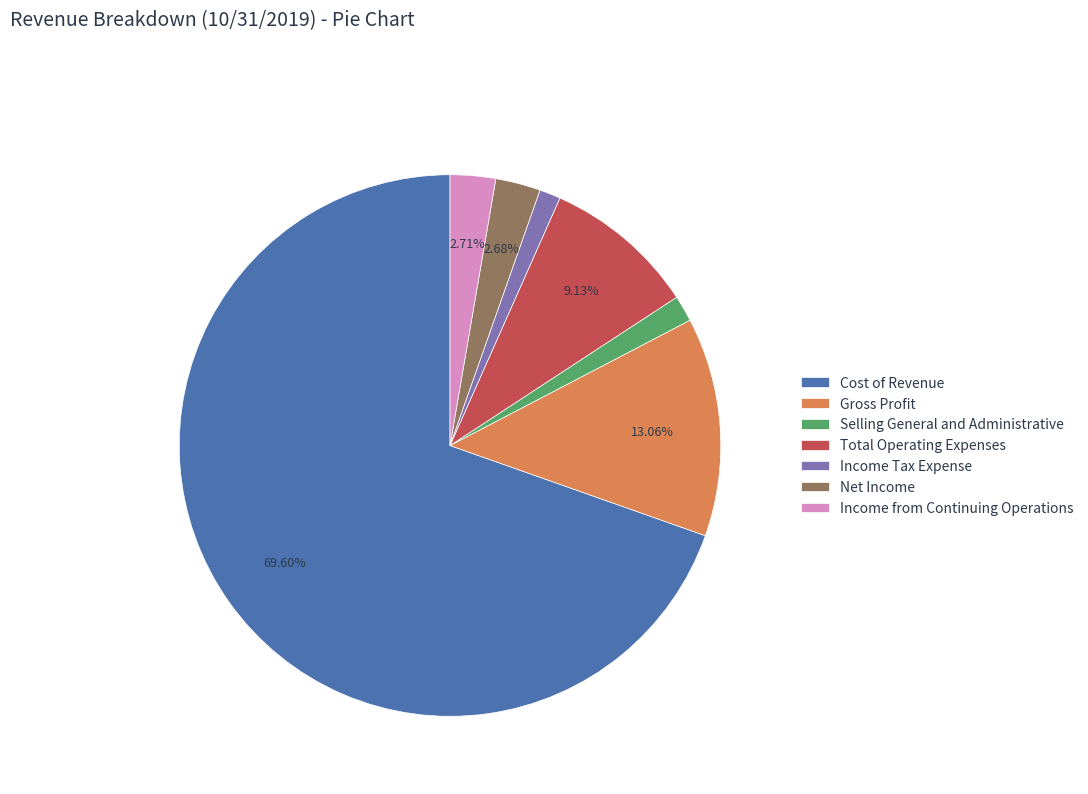

What is the largest slice in the pie chart?

Cost of Revenue